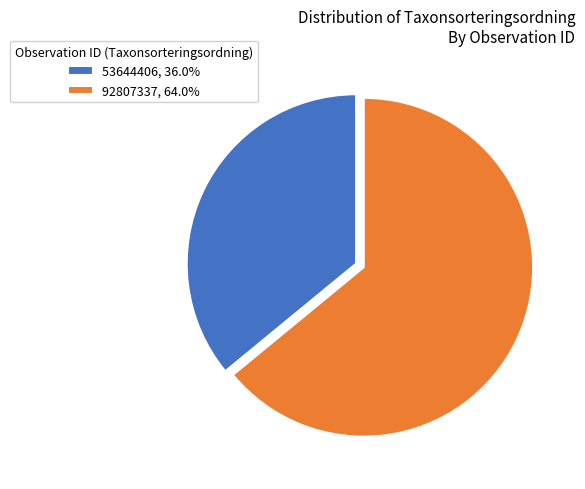

Is it true that 92807337 is 64% of the pie?

True